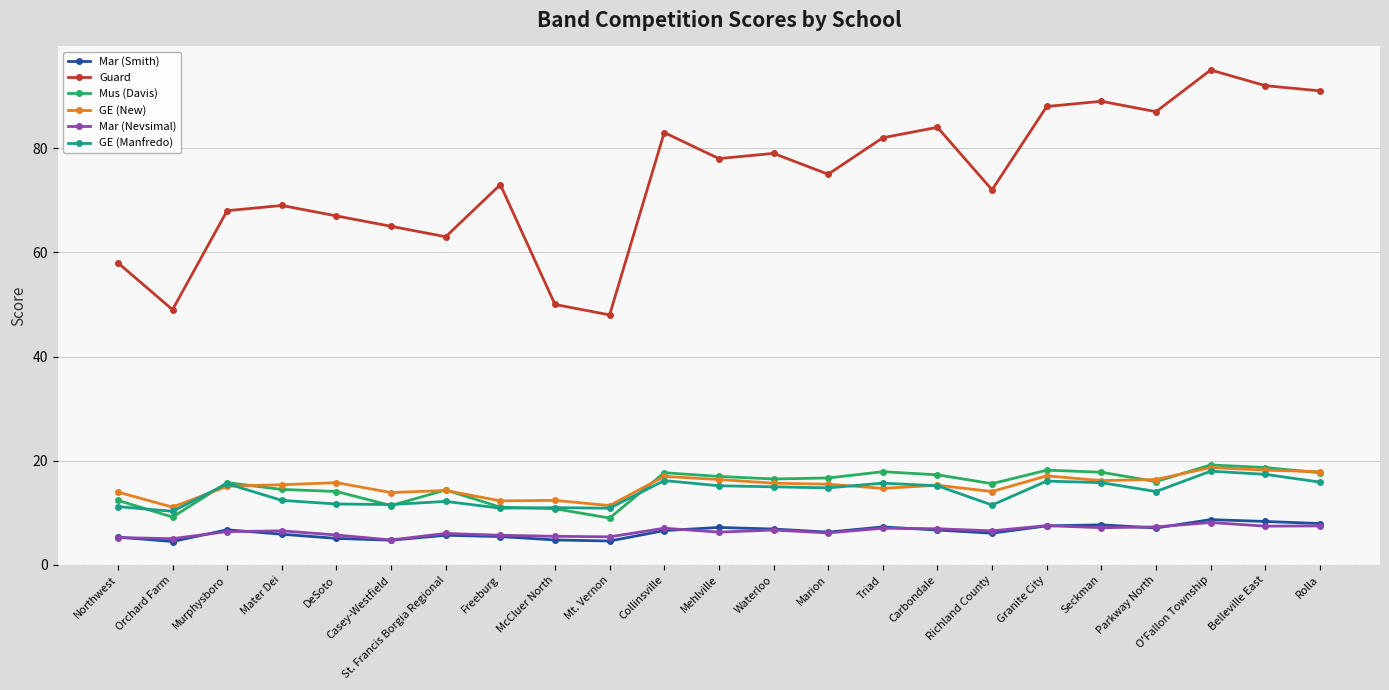

Which series changed the most between Northwest and Collinsville?

Guard